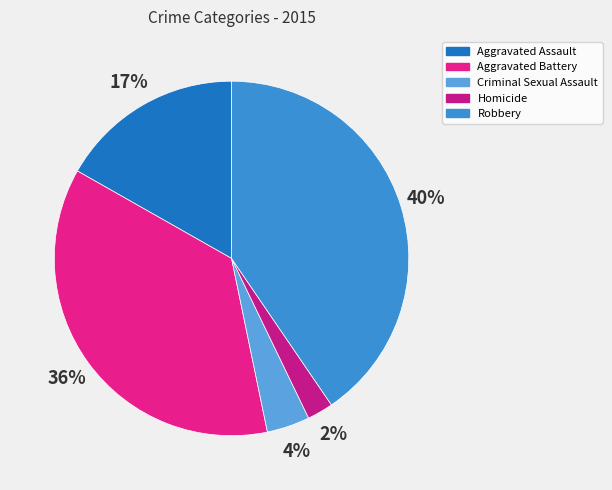

To the nearest percent, what is the combined percentage of Aggravated Battery and Aggravated Assault?

53%